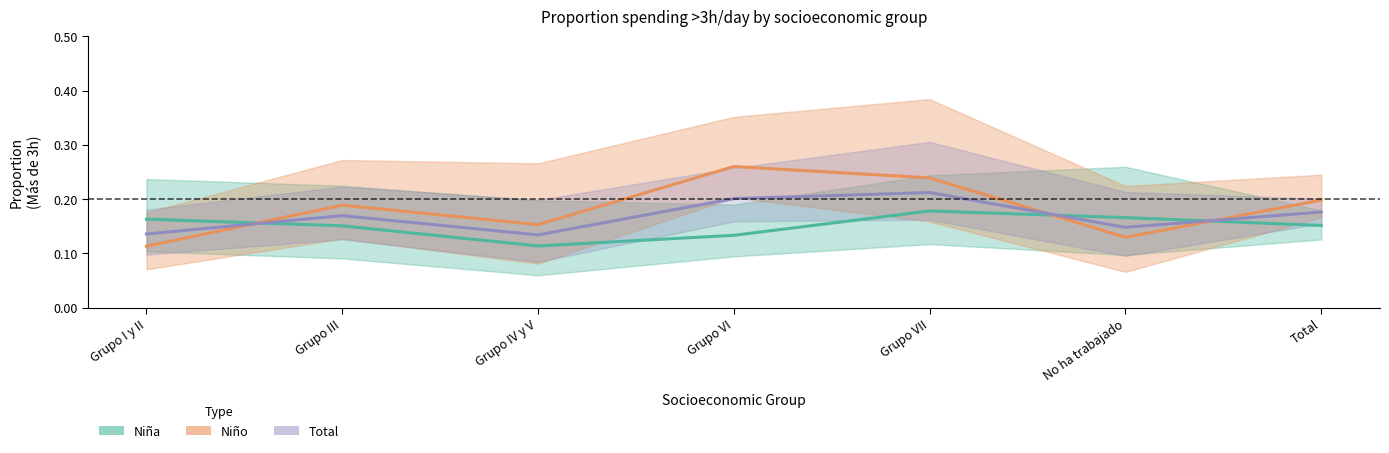

Rank the series at No ha trabajado from highest to lowest value.

Niña (estimate), Total (forecast), Niño (estimate)